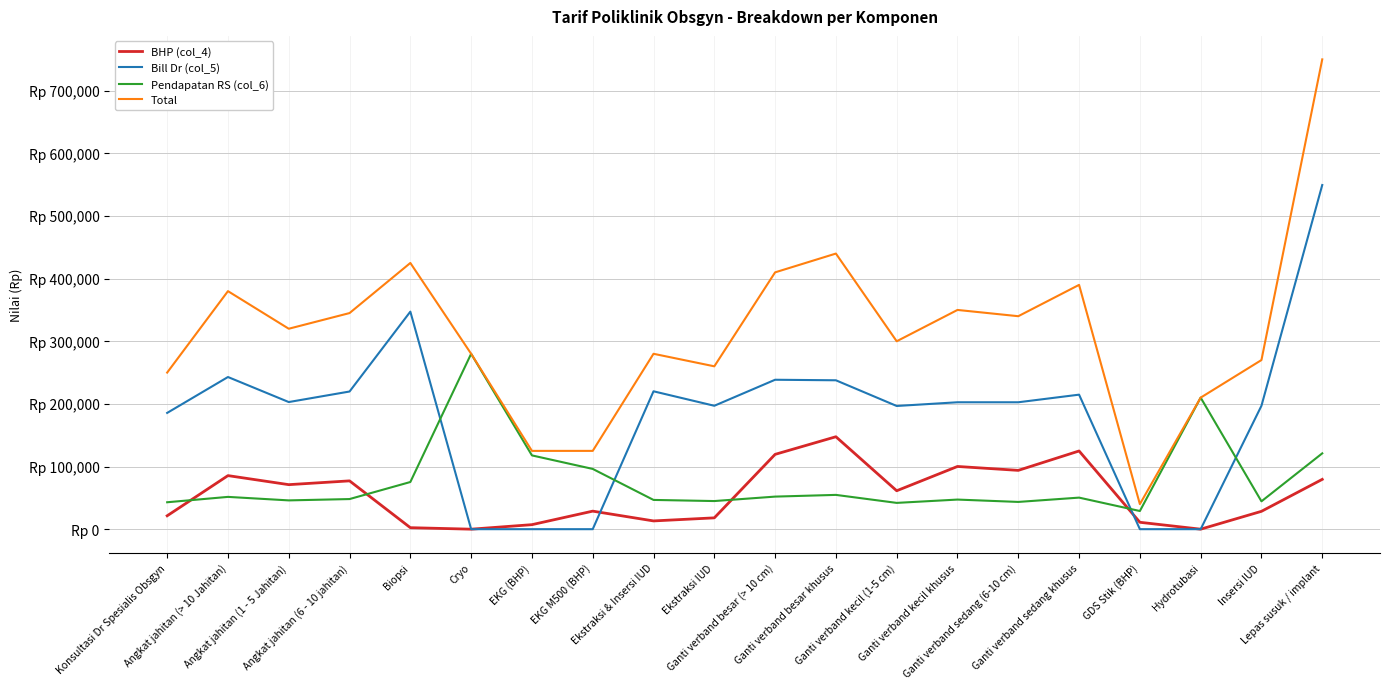

What is the label of the 13th point from the left?

Ganti verband kecil (1-5 cm)